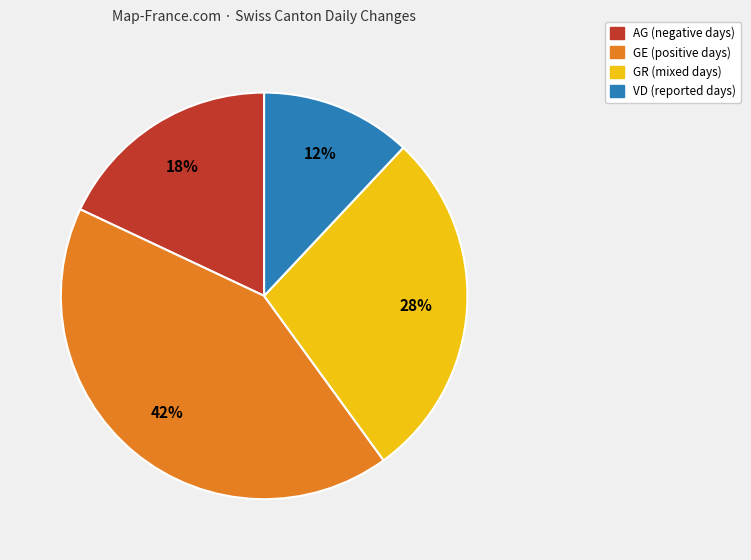

Does GE represent more than half of the total?

No